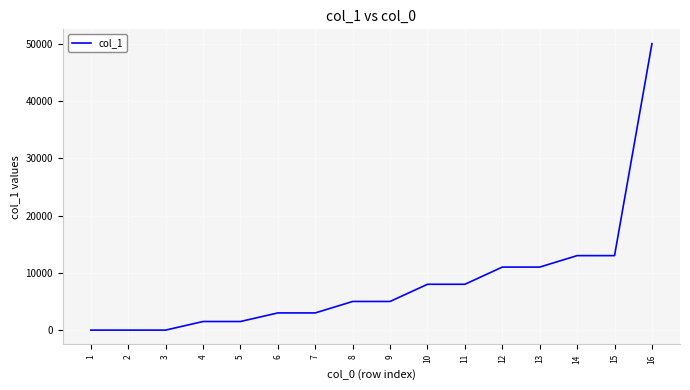

Is this an area chart (filled region under the line)?

No